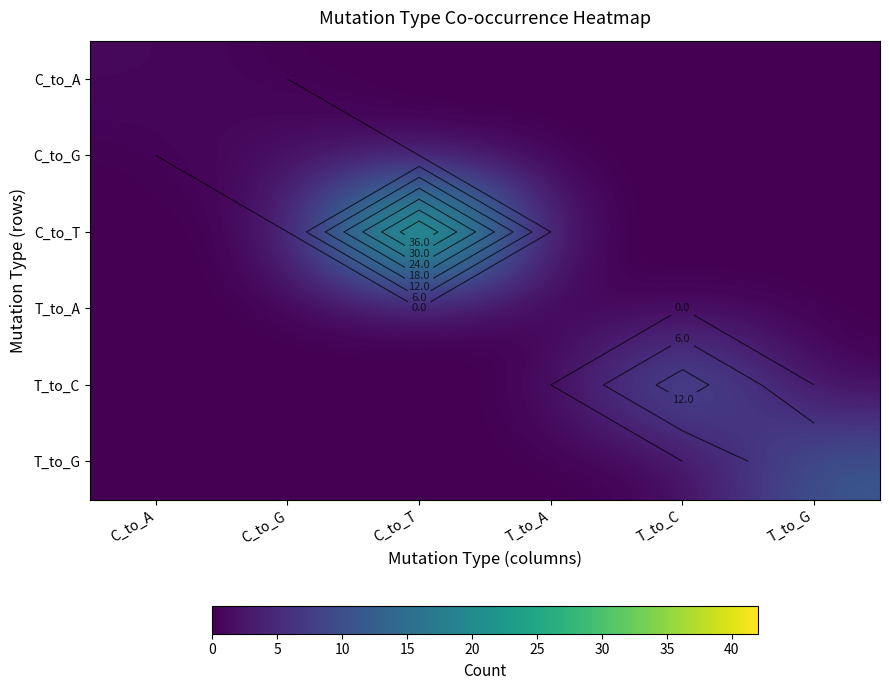

Which category has the highest value across all series?

C_to_T